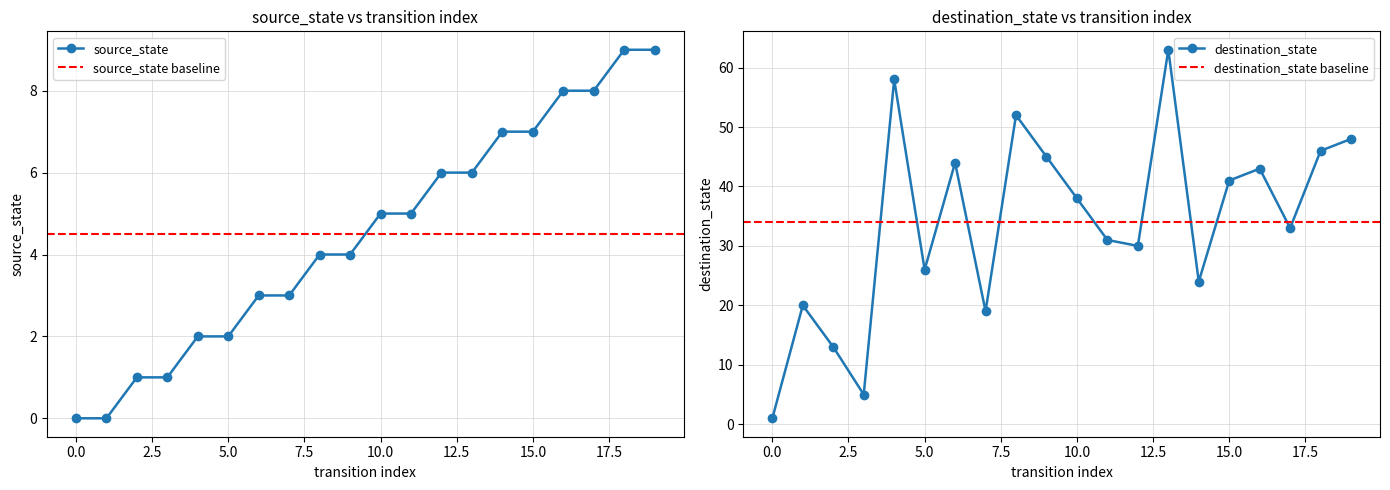

Which series has the widest spread of values?

destination_state